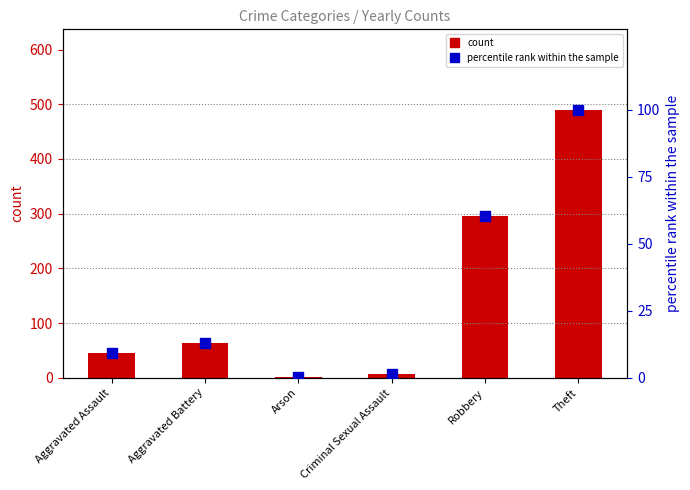

Which series has the largest total across all categories?

count